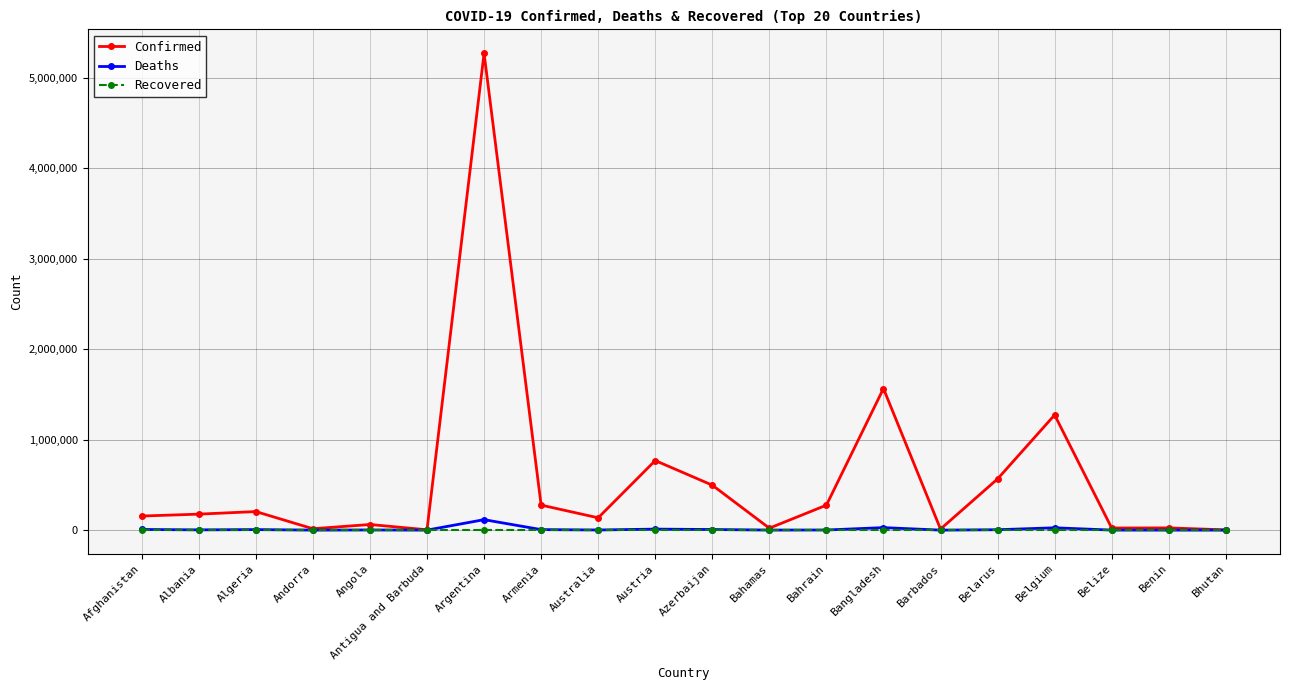

Which label corresponds to the largest value in the chart?

Argentina